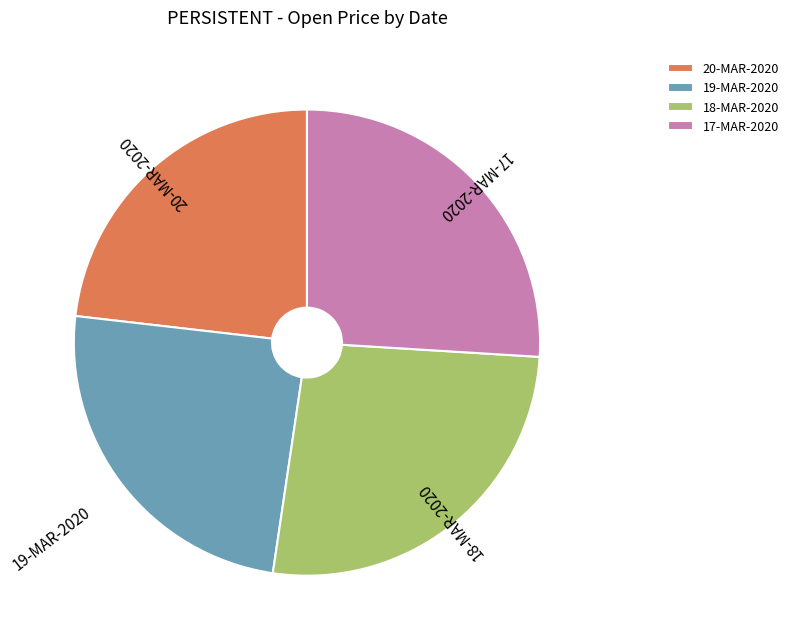

What is the smallest slice in the pie chart?

20-MAR-2020